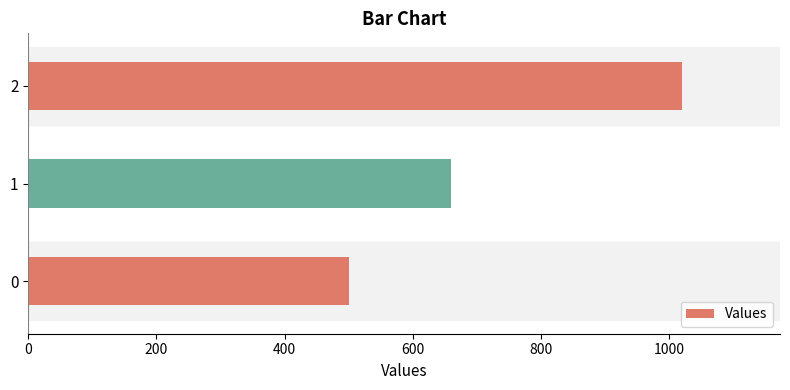

Reading bottom to top, list all the values displayed in this chart.

500	660	1020